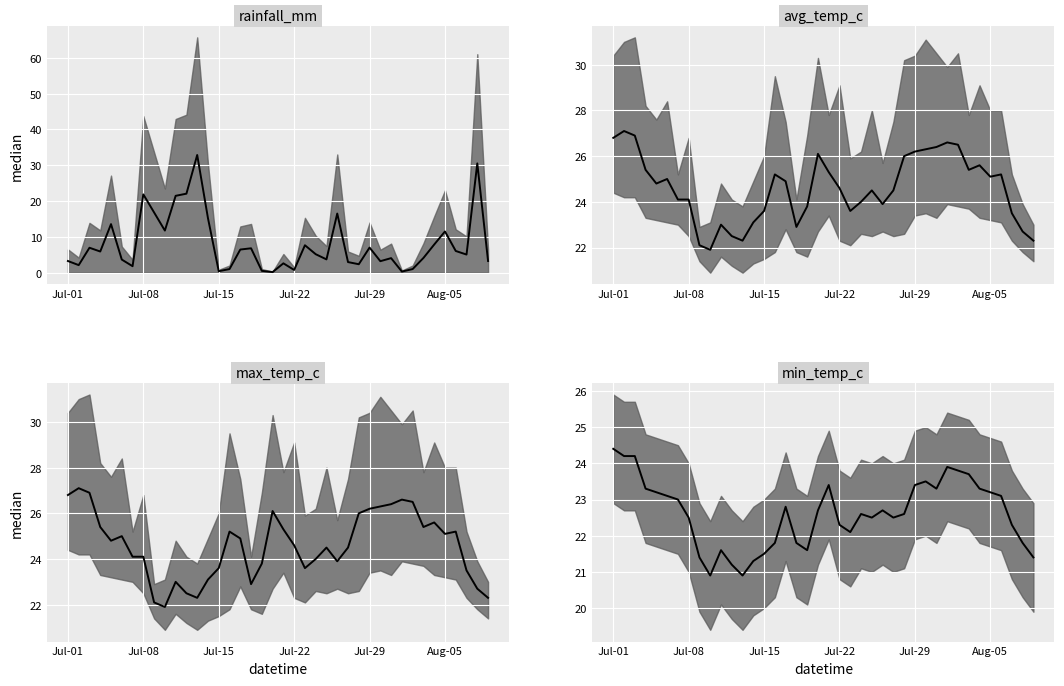

The value at Jul-08 is 22.5. True or false?

True